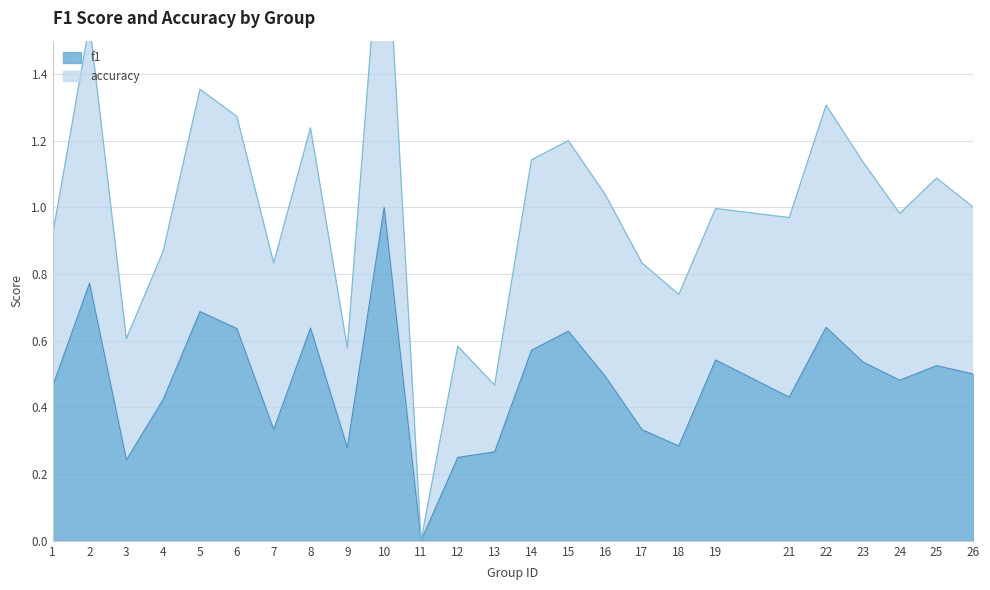

True or false: f1 and accuracy intersect in this chart.

False